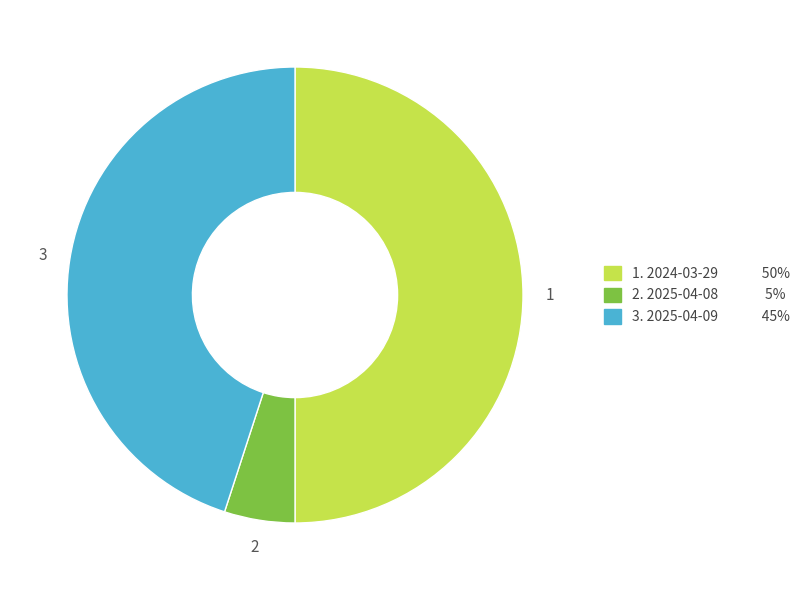

Count the number of slices in the pie.

3